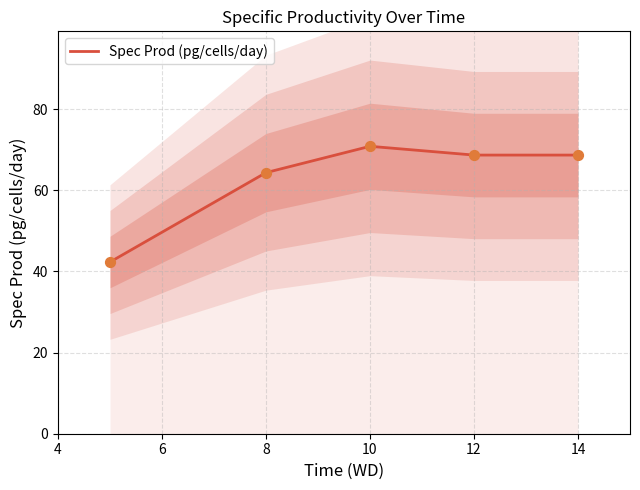

The value of Spec Prod (pg/cells/day) at 12 is 68.6. True or false?

True